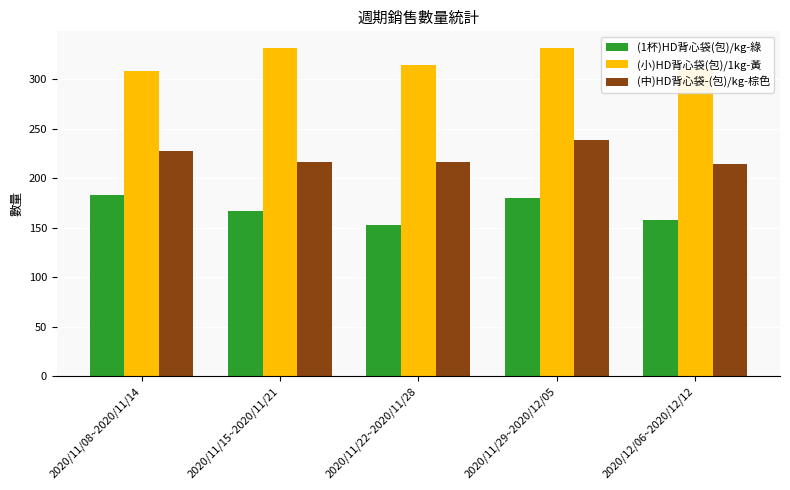

What is the spread (max minus min) of values at 2020/12/06~2020/12/12?

153